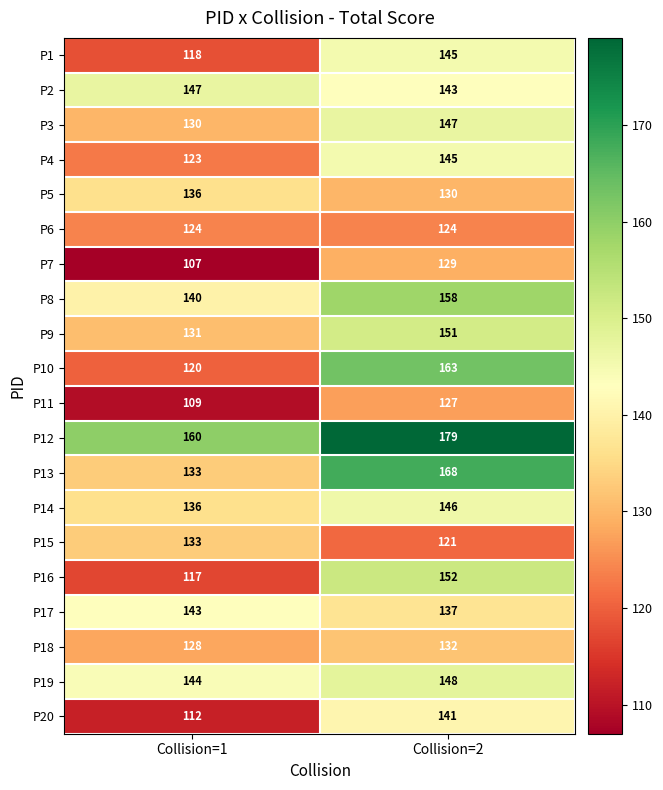

The value of P7 at Collision=2 is 79. True or false?

False